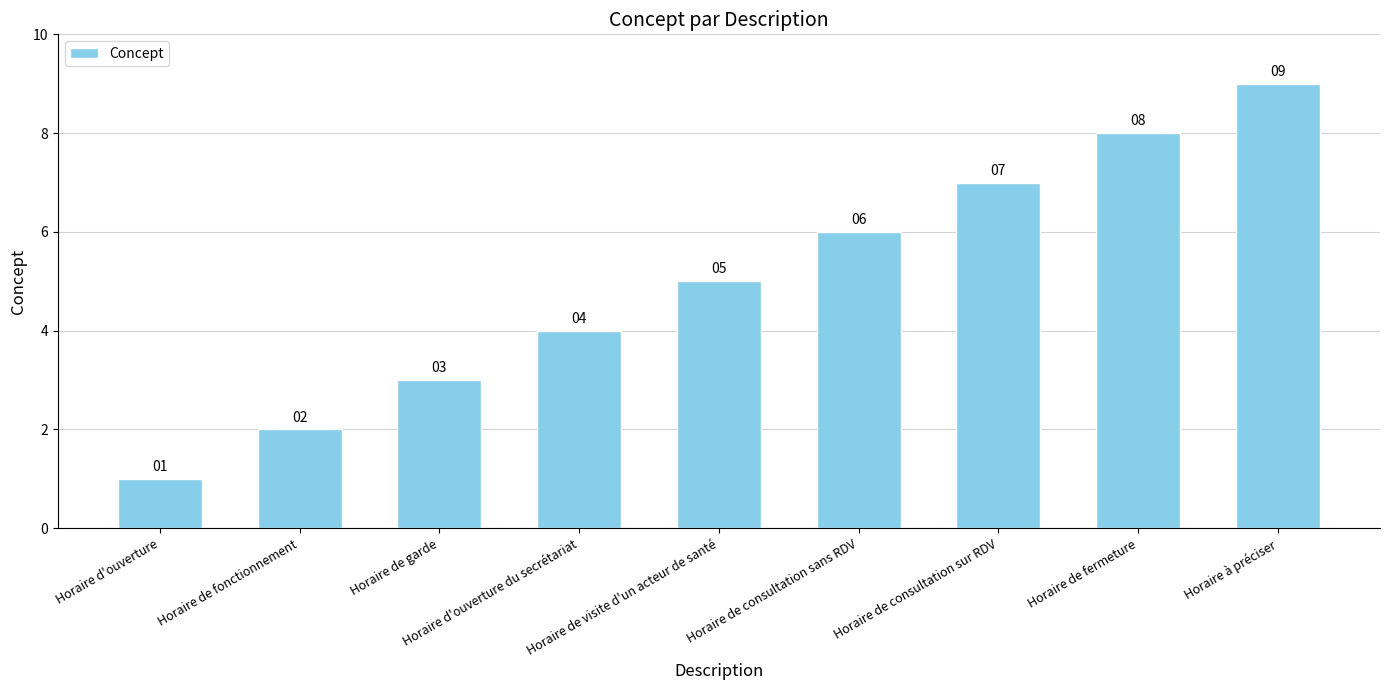

What is the difference between the maximum and minimum values?

8